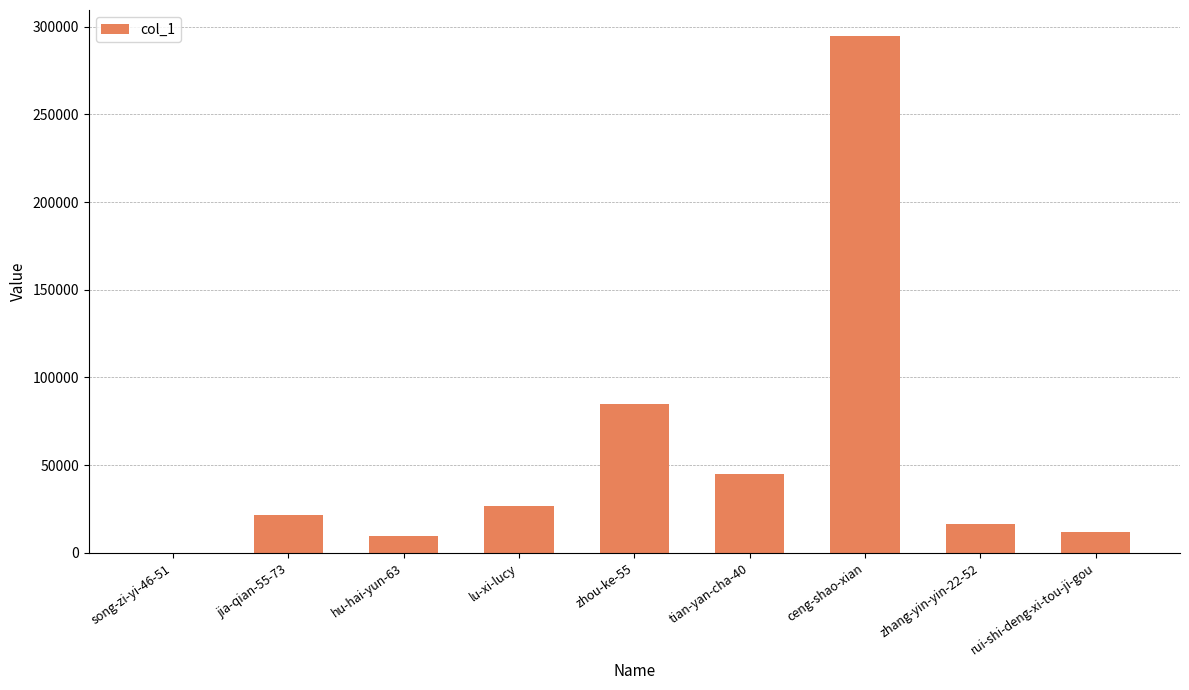

Between ceng-shao-xian and song-zi-yi-46-51, which is larger?

ceng-shao-xian